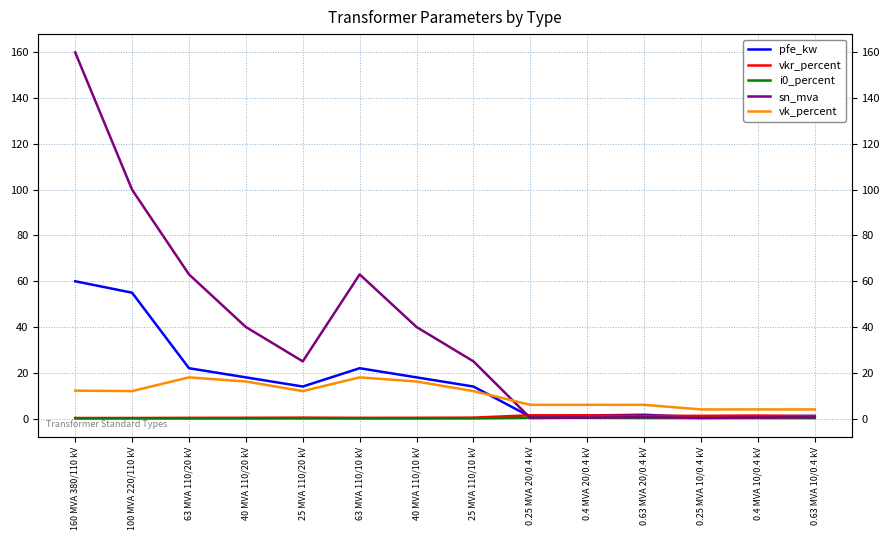

Which has a higher value, 63 MVA 110/20 kV or 0.4 MVA 10/0.4 kV?

63 MVA 110/20 kV